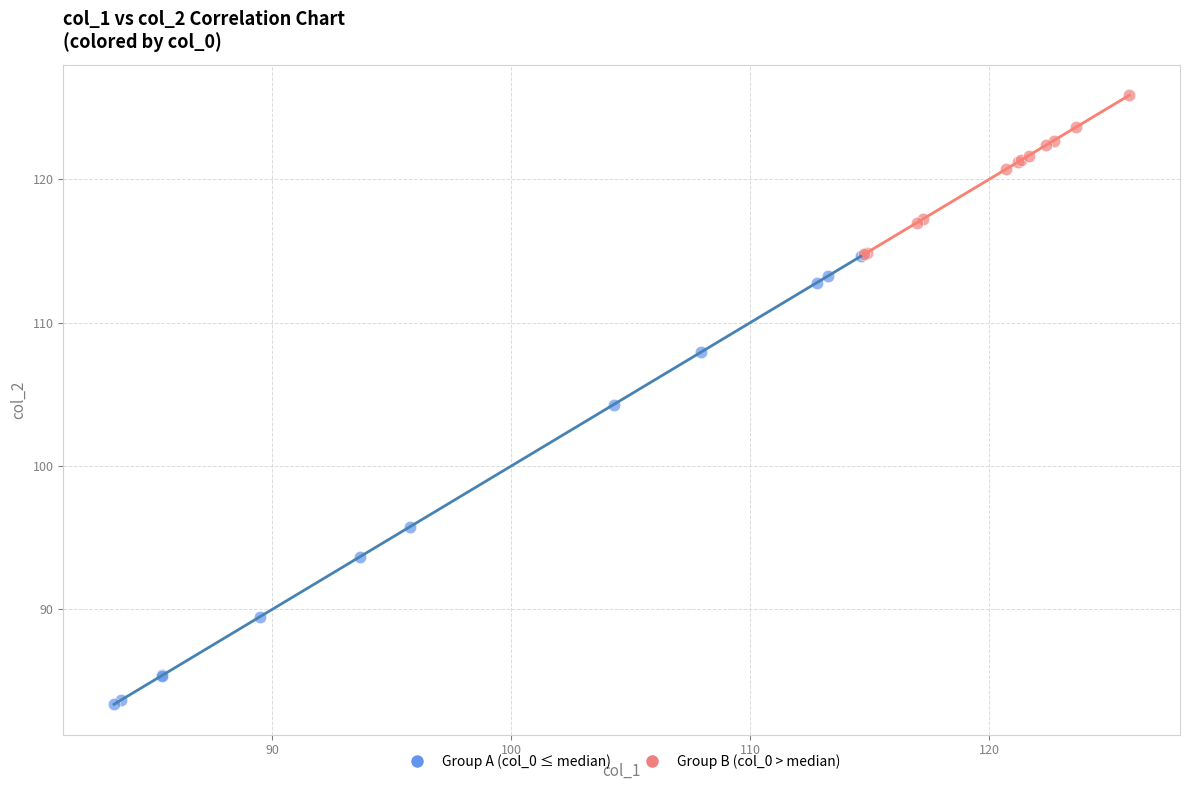

Which series contains the lowest Y value?

Group A (col_0 ≤ median)